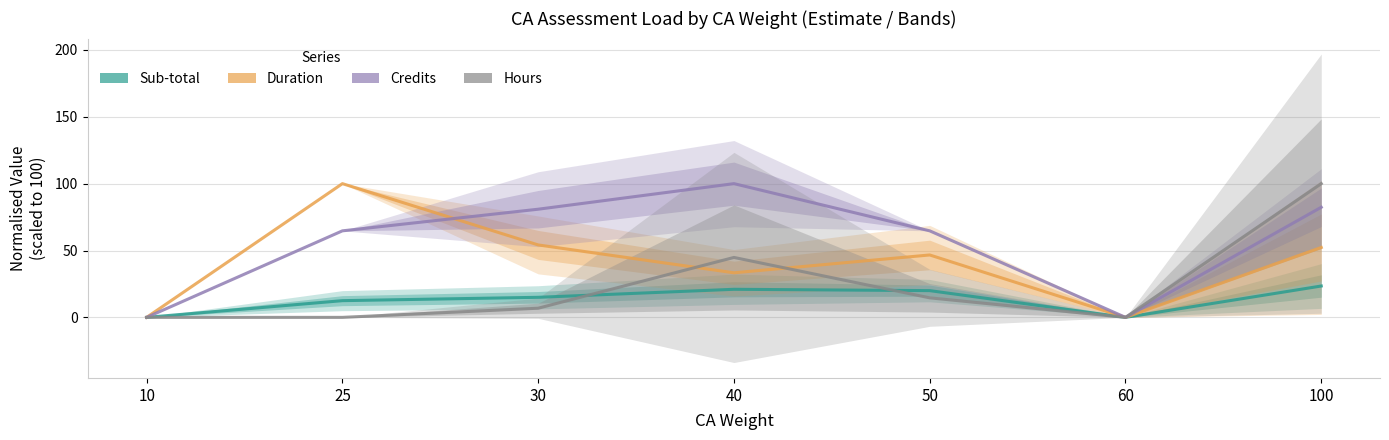

List the labels in order of Hours value, largest first.

100, 40, 50, 30, 10, 25, 60